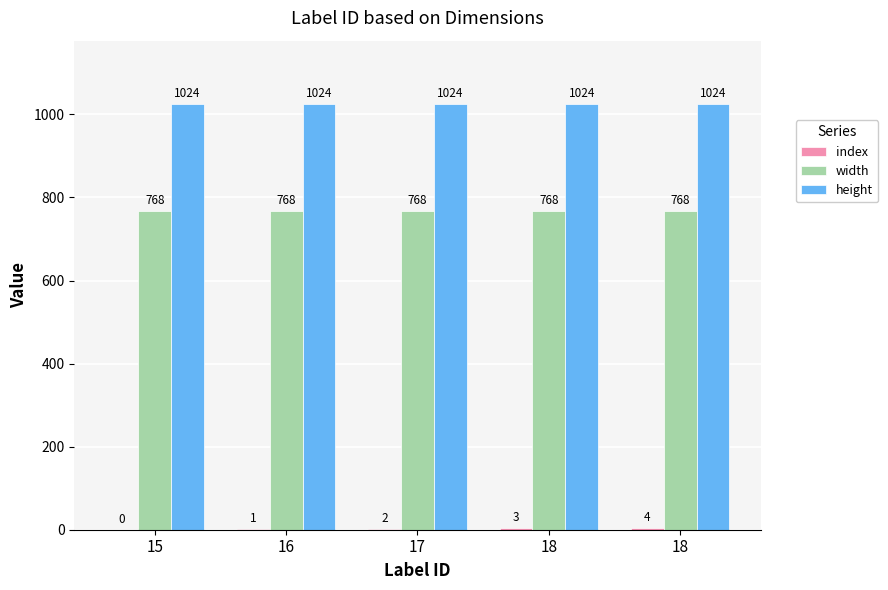

What is the average value of the width series?

768